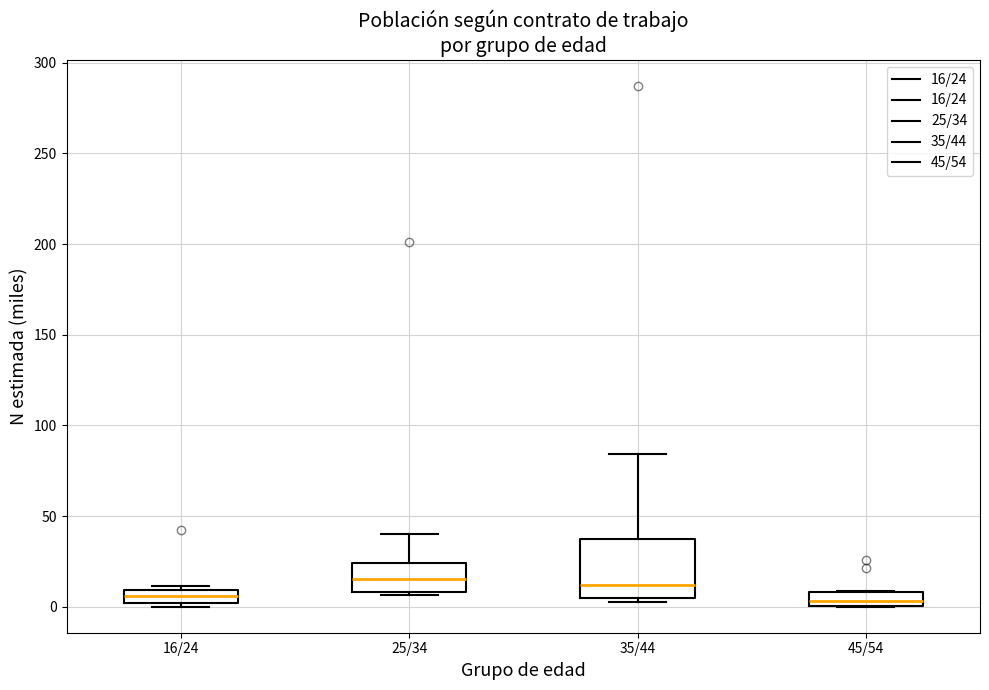

Where does the median line of the box for 35/44 sit on the y-axis? The values are not printed on the chart, so give them approximately, as read against the axis.

10